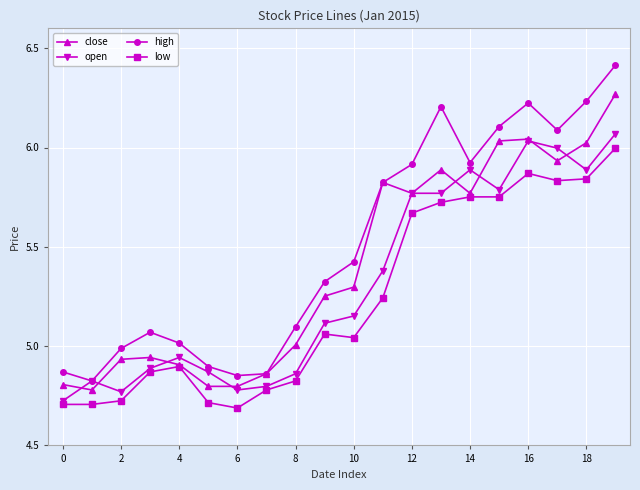

Which series has the largest total across all categories?

high